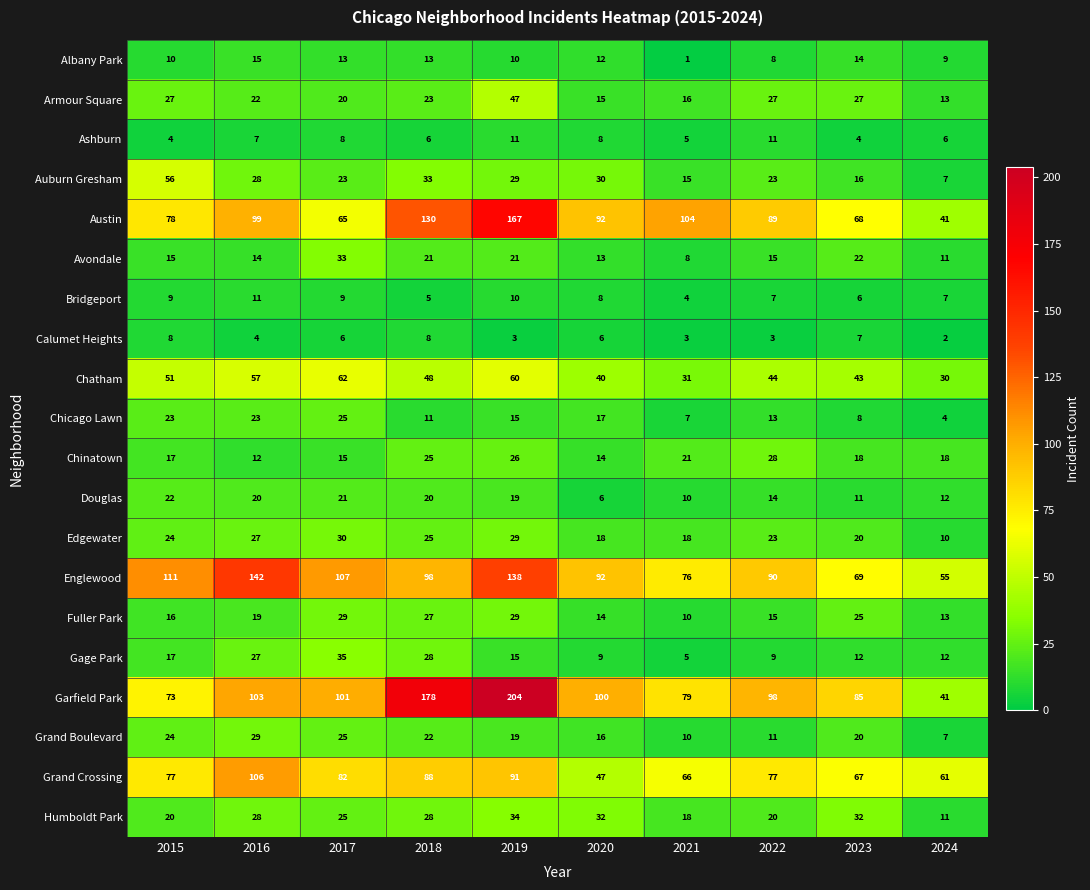

Is it true that Bridgeport equals 4 at 2021?

True